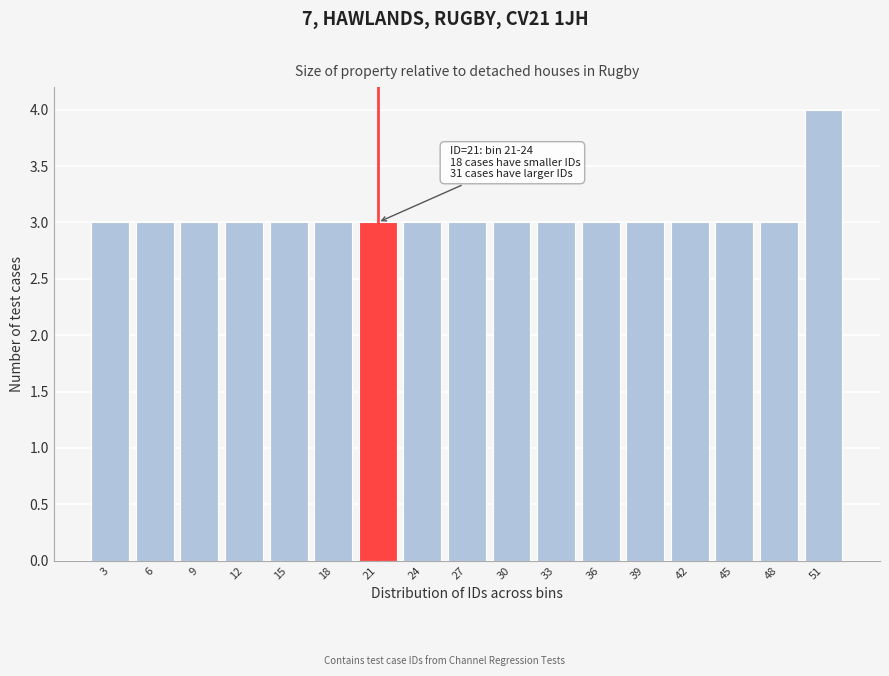

Reading left to right, what are all the values shown in this chart?

3=3	6=3	9=3	12=3	15=3	18=3	21=3	24=3	27=3	30=3	33=3	36=3	39=3	42=3	45=3	48=3	51=4